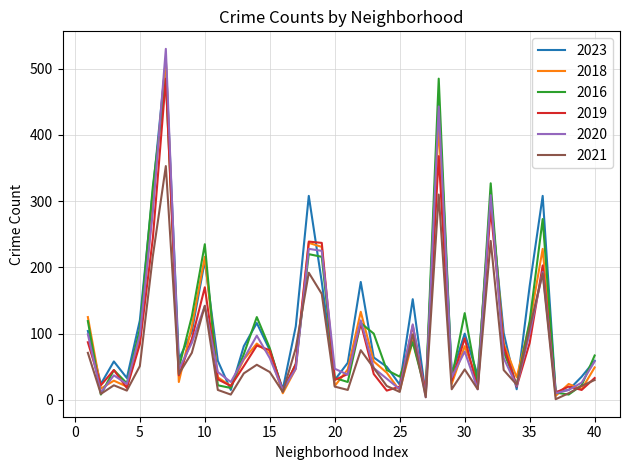

Which series has the largest range (max minus min)?

2020